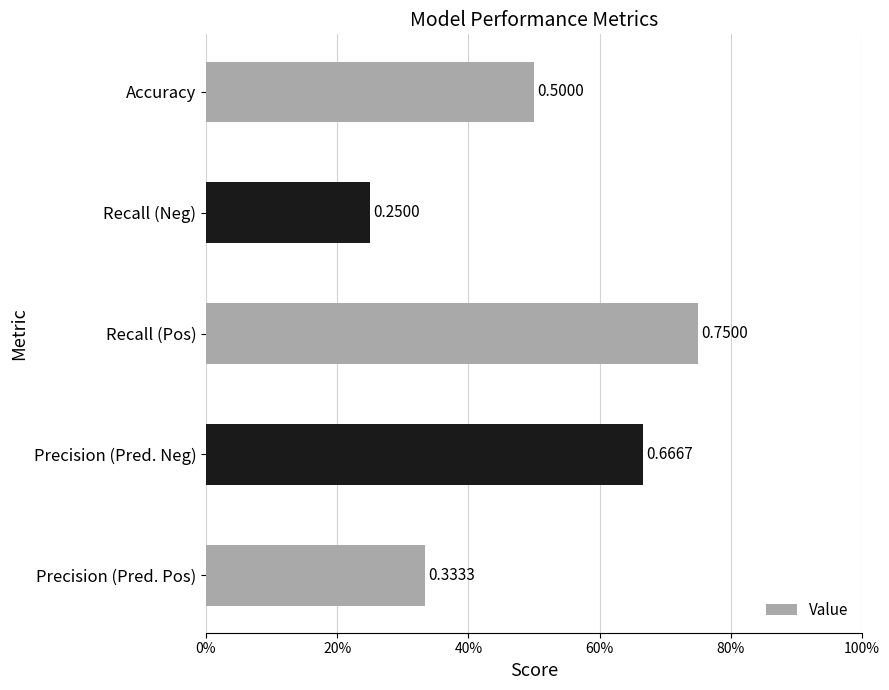

What is the difference between the second highest and minimum values?

0.4